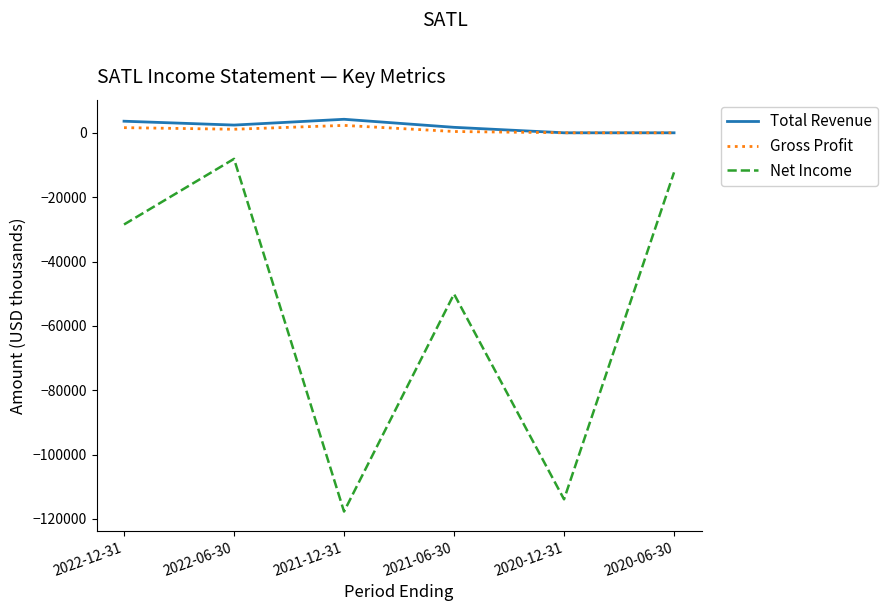

Which series has the largest range (max minus min)?

Net Income